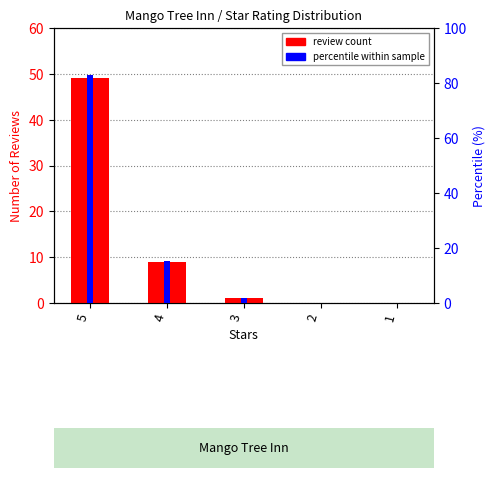

Which series changed the most between 3 and 1?

percentile